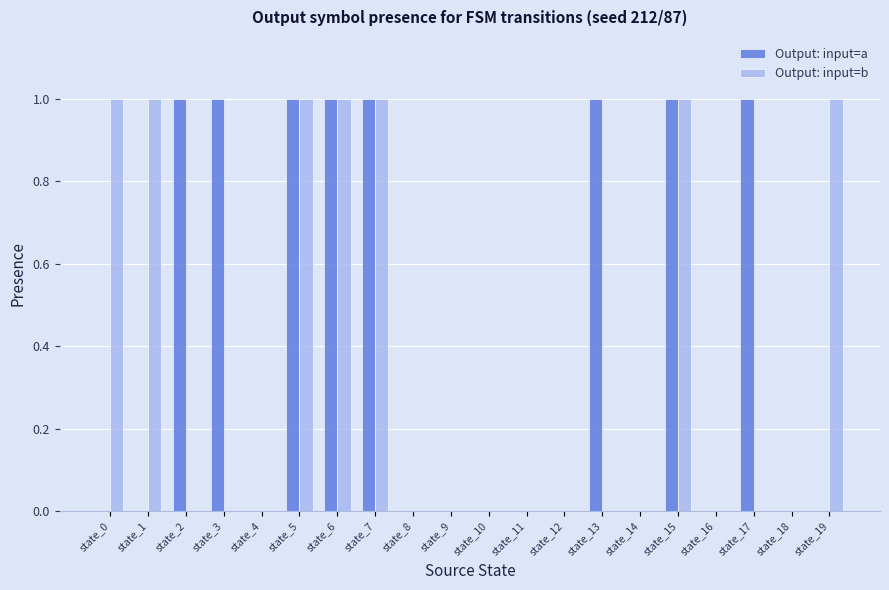

Is it true that Output: input=a equals 0 at state_14?

True